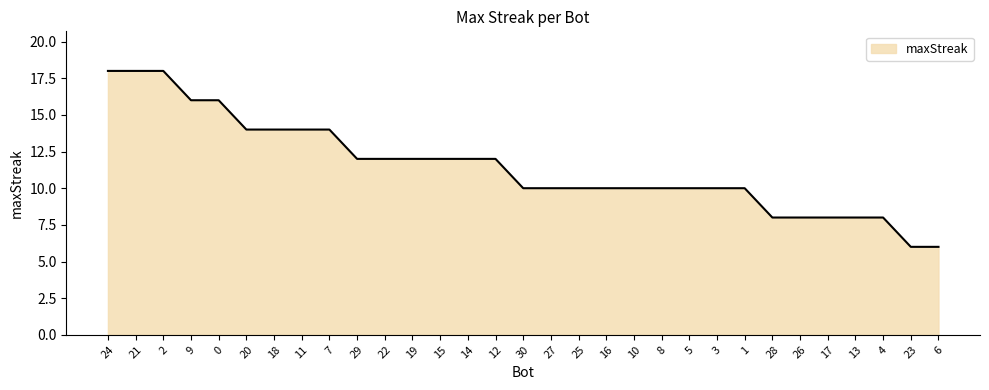

Reading left to right, what are all the values shown in this chart?

24=18	21=18	2=18	9=16	0=16	20=14	18=14	11=14	7=14	29=12	22=12	19=12	15=12	14=12	12=12	30=10	27=10	25=10	16=10	10=10	8=10	5=10	3=10	1=10	28=8	26=8	17=8	13=8	4=8	23=6	6=6